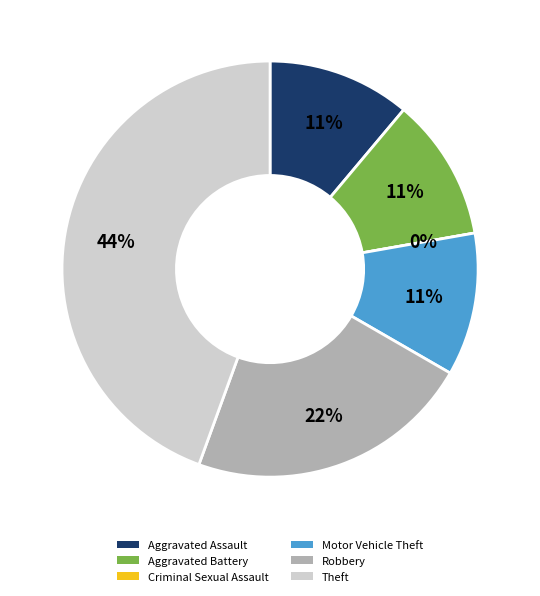

What is the smallest slice in the pie chart?

Criminal Sexual Assault